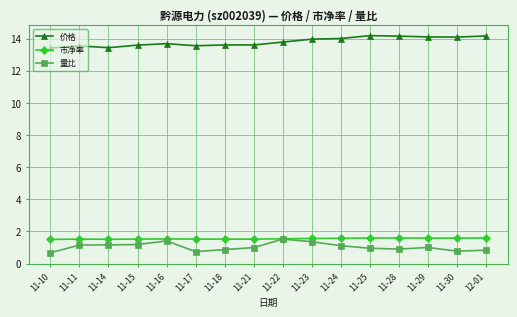

True or false: 价格 has more than 0 interior local peaks.

True